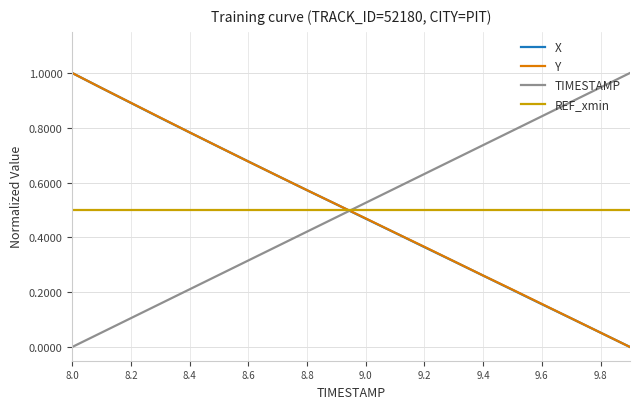

What is the maximum value shown in the chart?

1.0